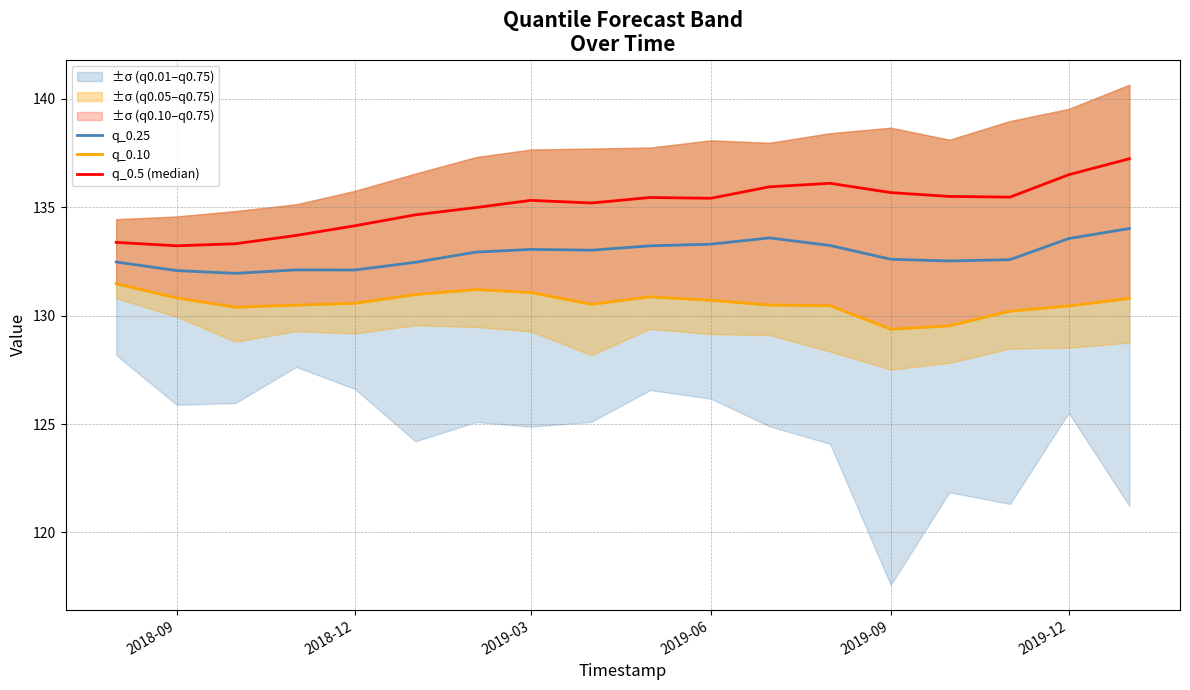

What is the value of the q_0.5 (median) point at the 4th from the left?

133.7